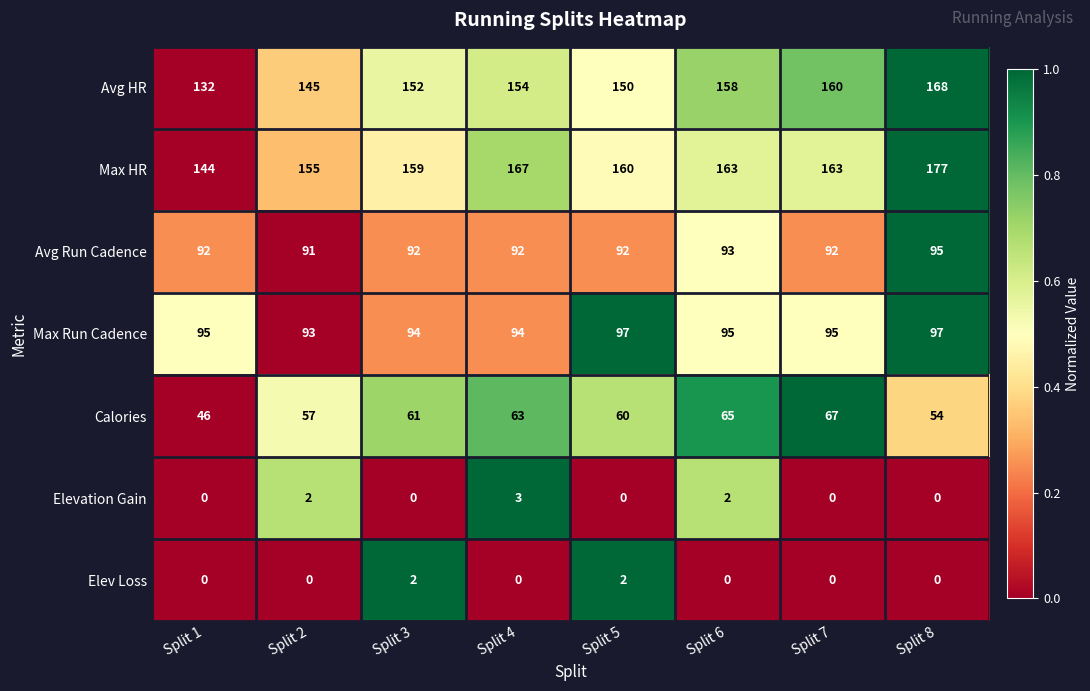

What is the spread (max minus min) of values at Split 4?

167